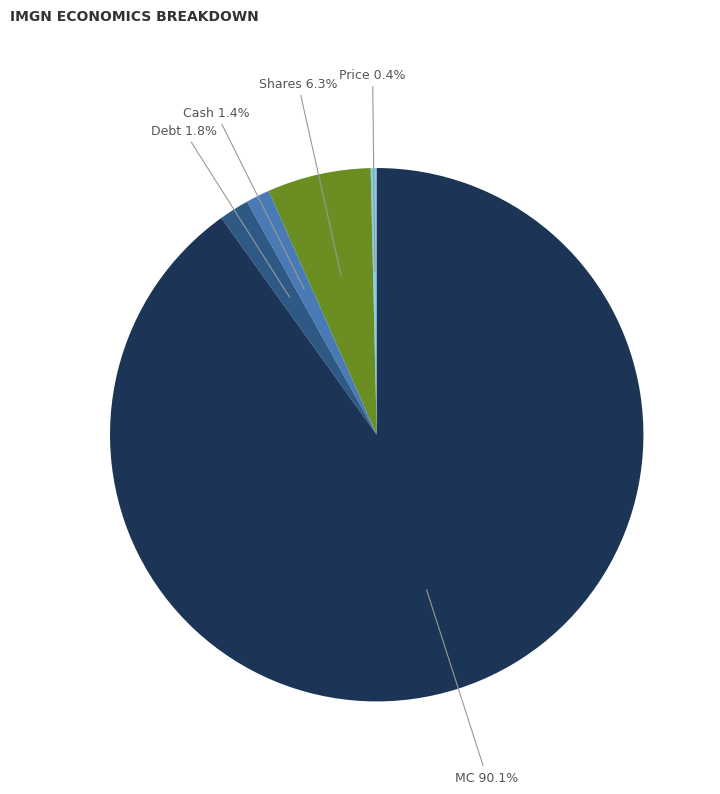

Does any single category account for the majority?

Yes